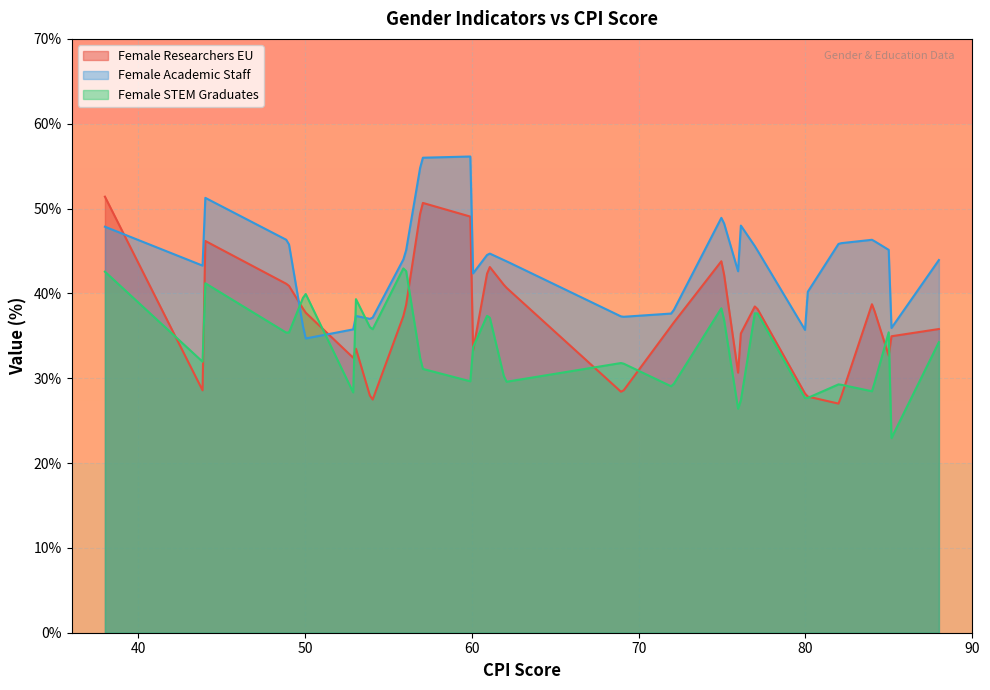

How many times do Female Academic Staff and Female Researchers EU cross each other?

3